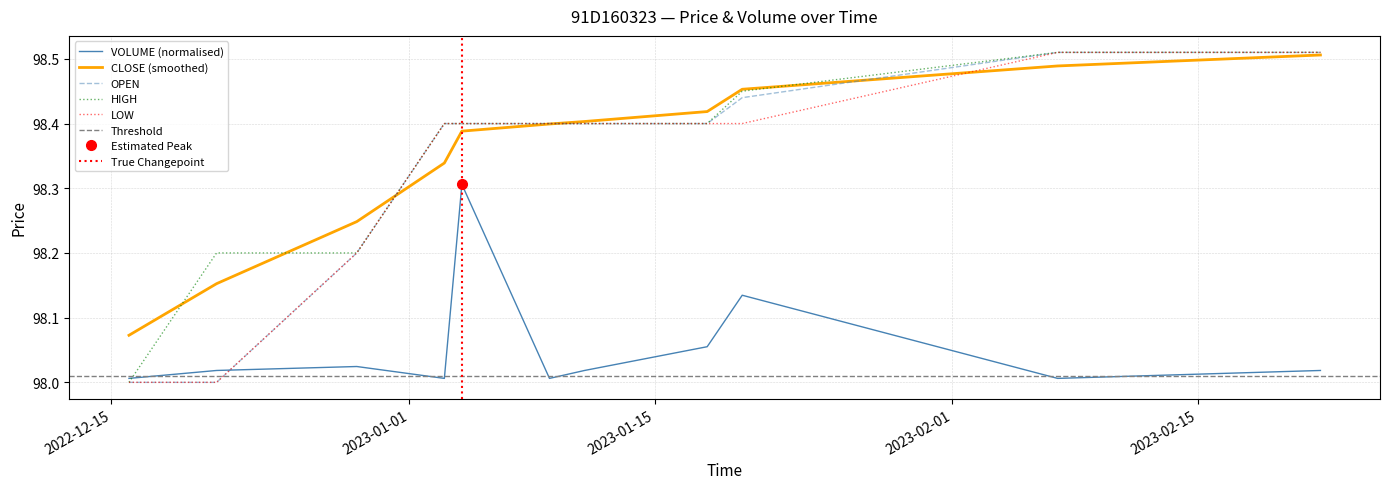

Which label corresponds to the largest value in the chart?

2023-02-07